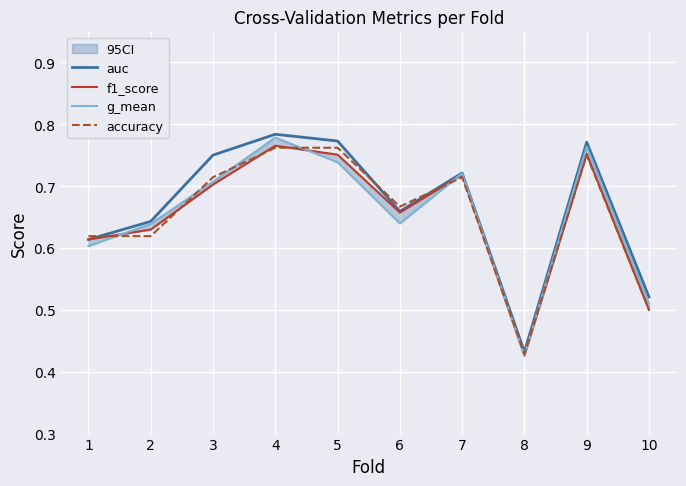

How many lines are shown in the chart?

4